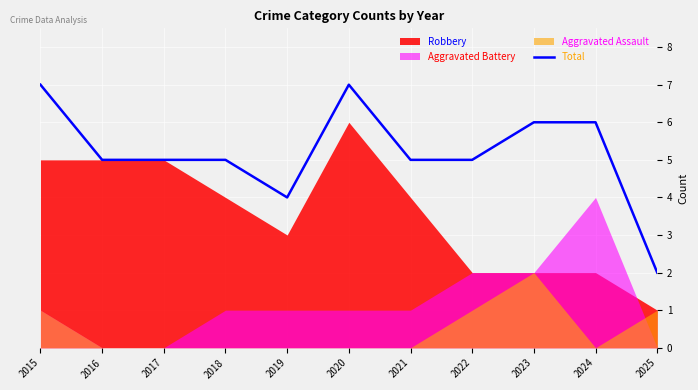

Reading right to left, what are all the values shown in this chart?

2025=2	2024=6	2023=6	2022=5	2021=5	2020=7	2019=4	2018=5	2017=5	2016=5	2015=7